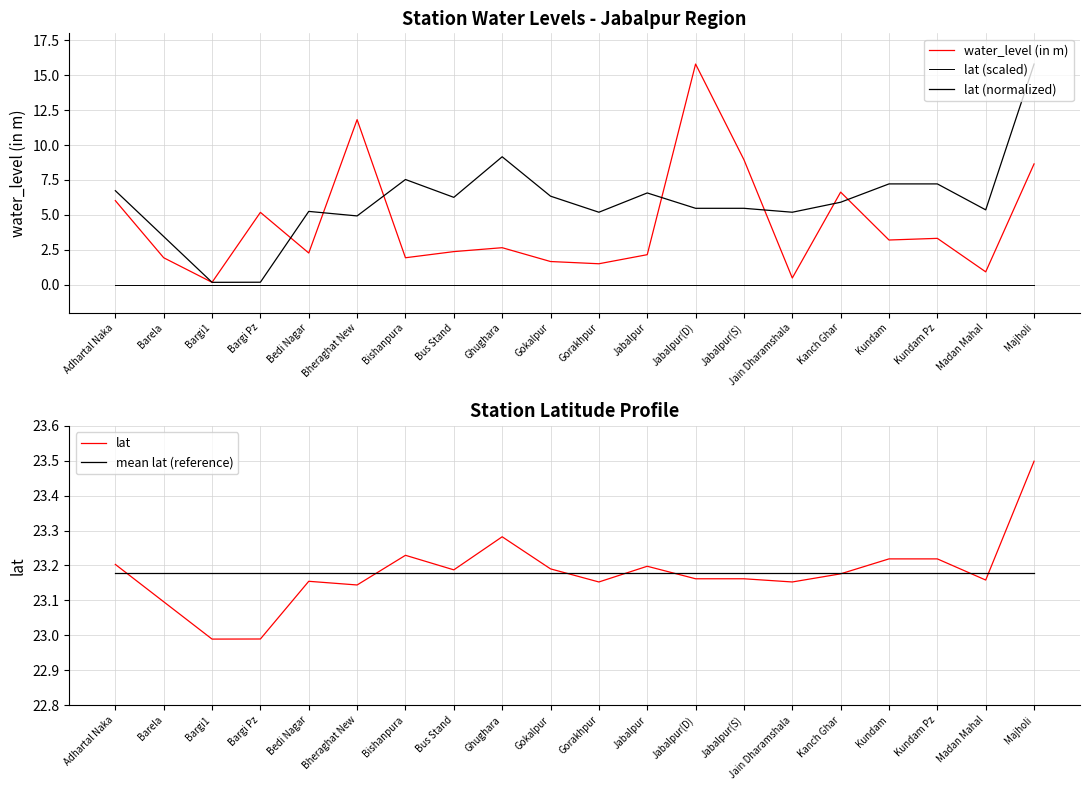

Count the number of categories in the chart.

20